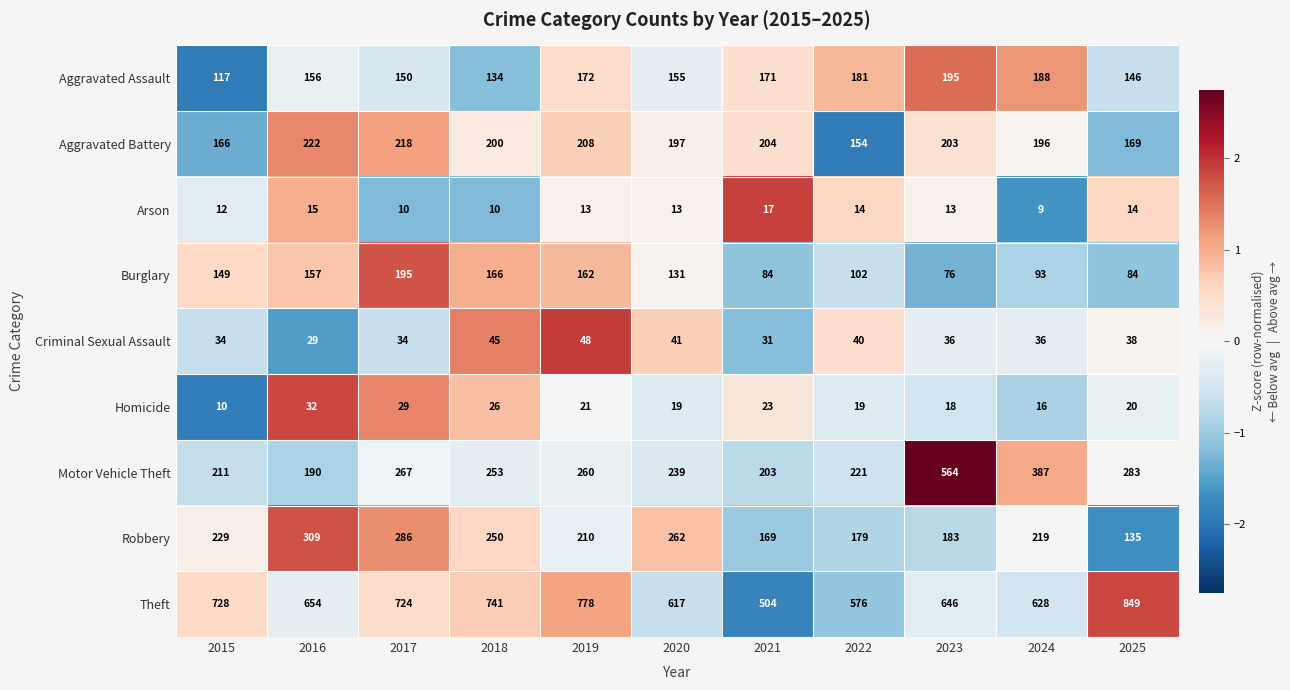

Which category has the lowest value across all series?

2024